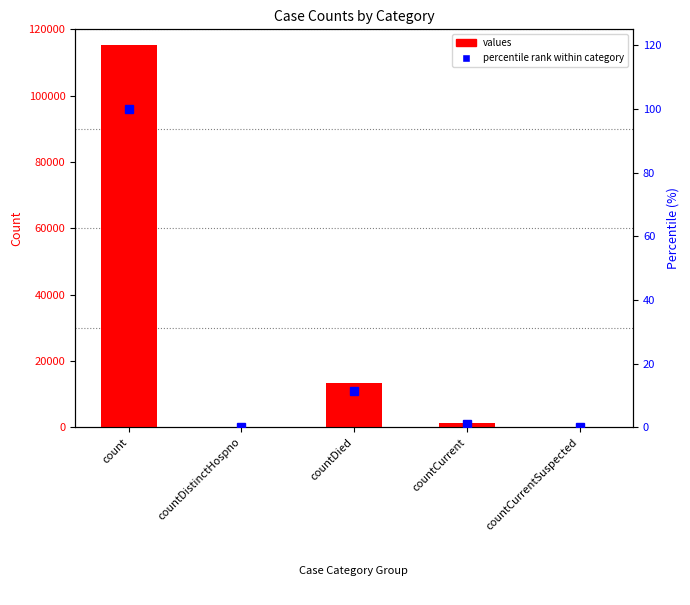

What is the maximum value shown in the chart?

115379.0